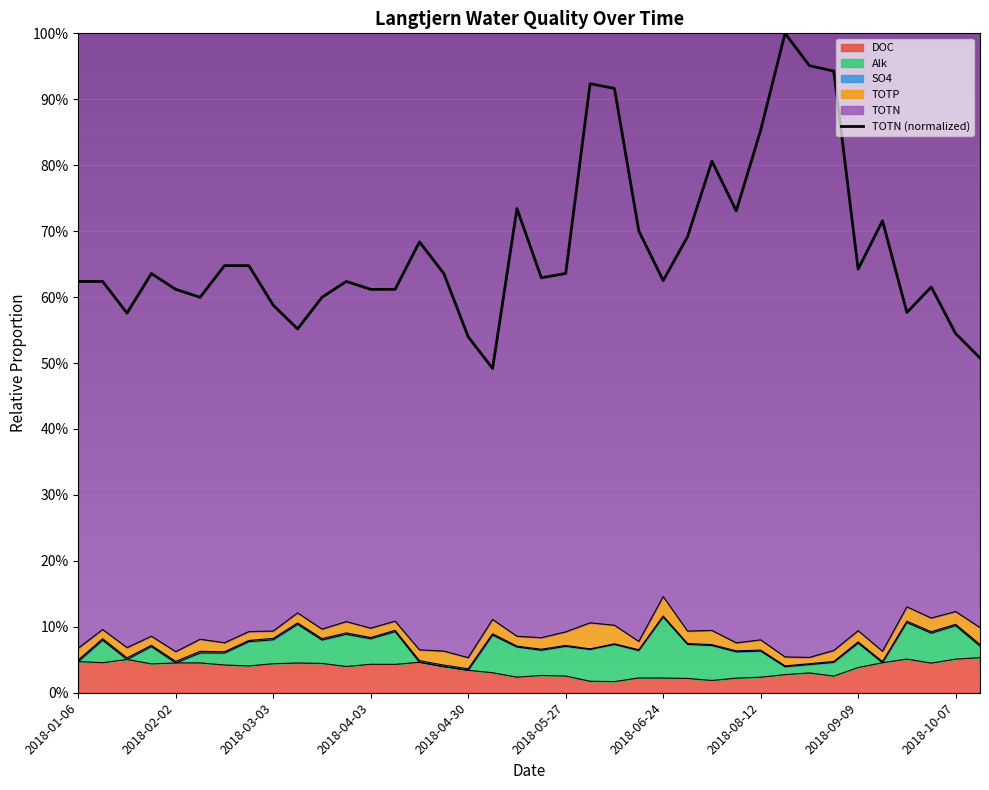

What is the sum of the values at 2018-03-03 and 2018-02-02?

1.2